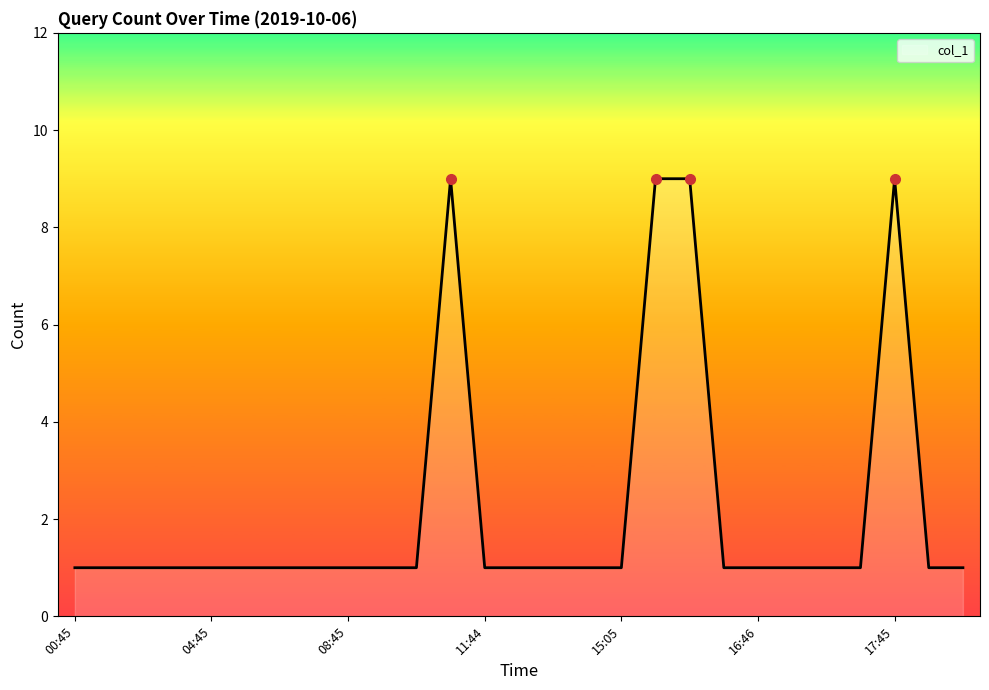

What is the sum of all values?

59